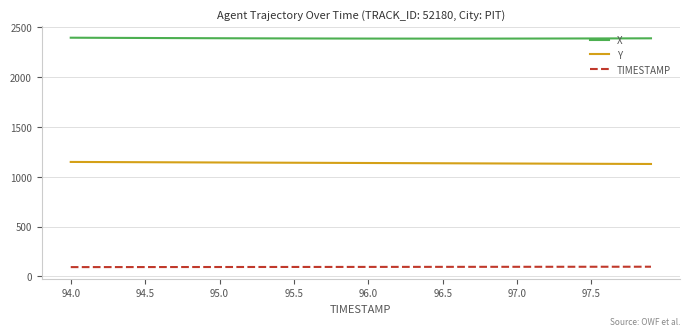

Rank the series by their average value, from highest to lowest.

X, Y, TIMESTAMP